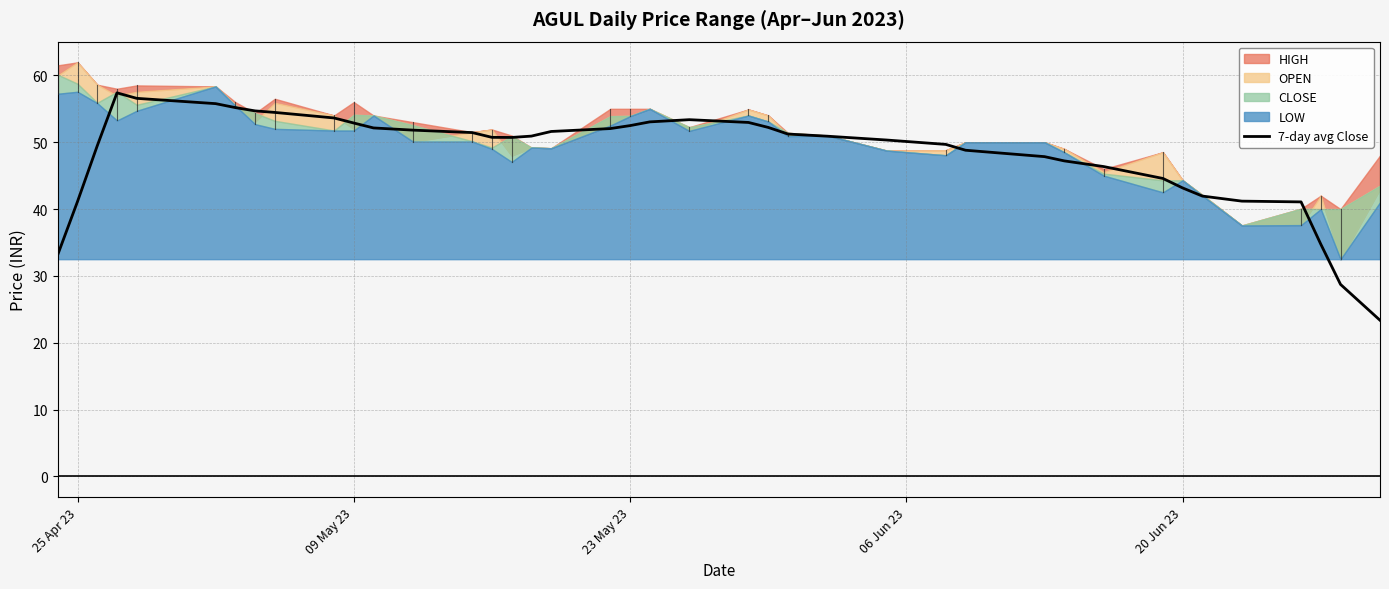

What is the highest value of the 7-day avg Close series?

57.4